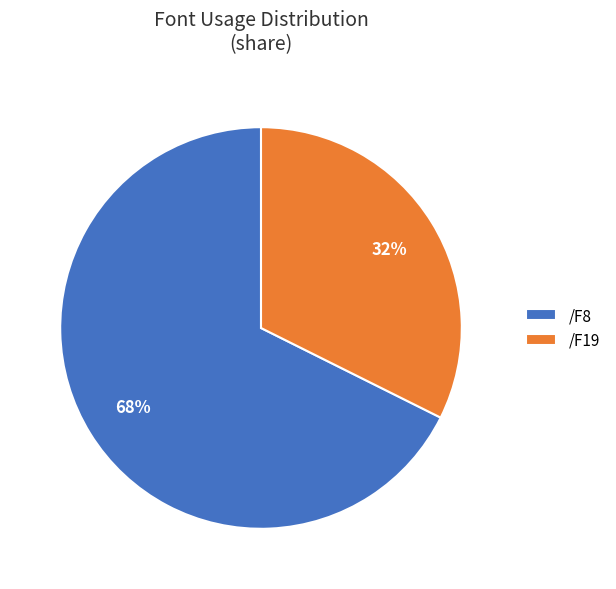

Is it true that /F8 is 55% of the pie?

False